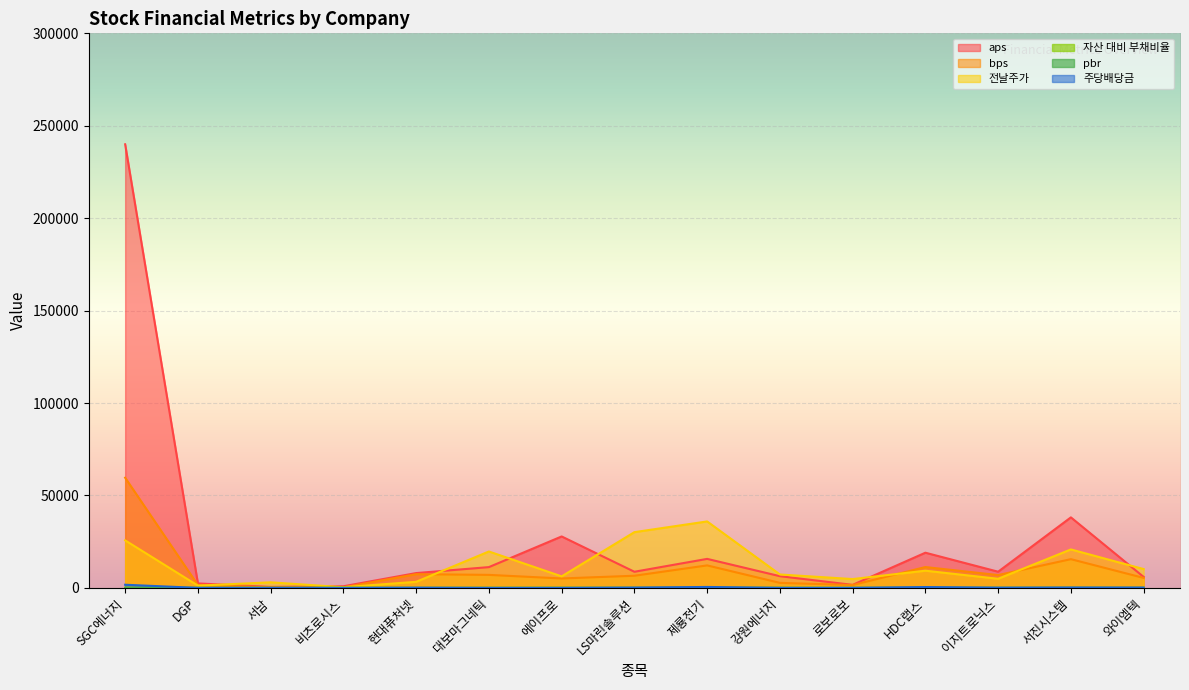

What is the sum of the bps values at 비츠로시스 and DGP?

1834.5